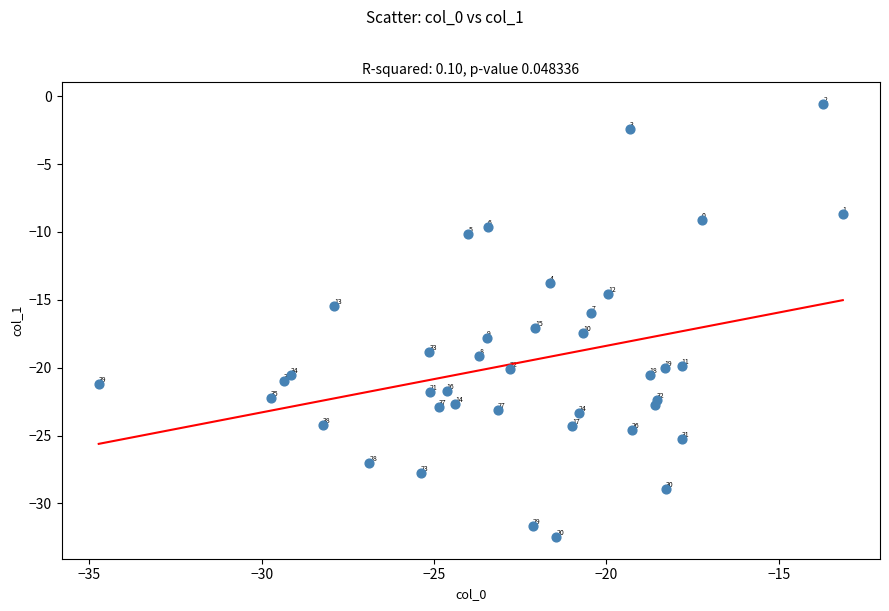

What Y value in the scatter plot is closest to -16?

-16.0